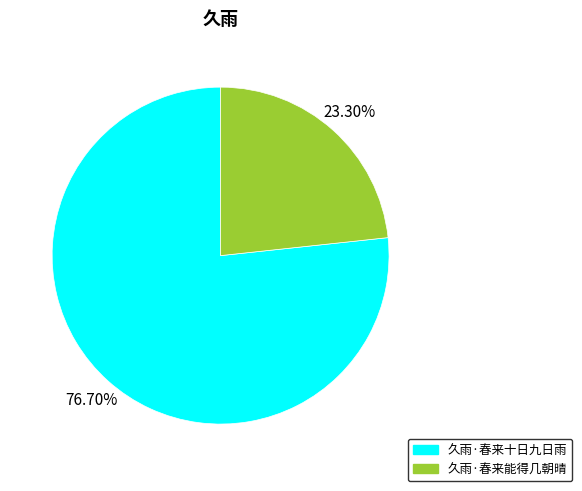

What percentage is the 久雨·春来十日九日雨 slice, to the nearest percent?

77%